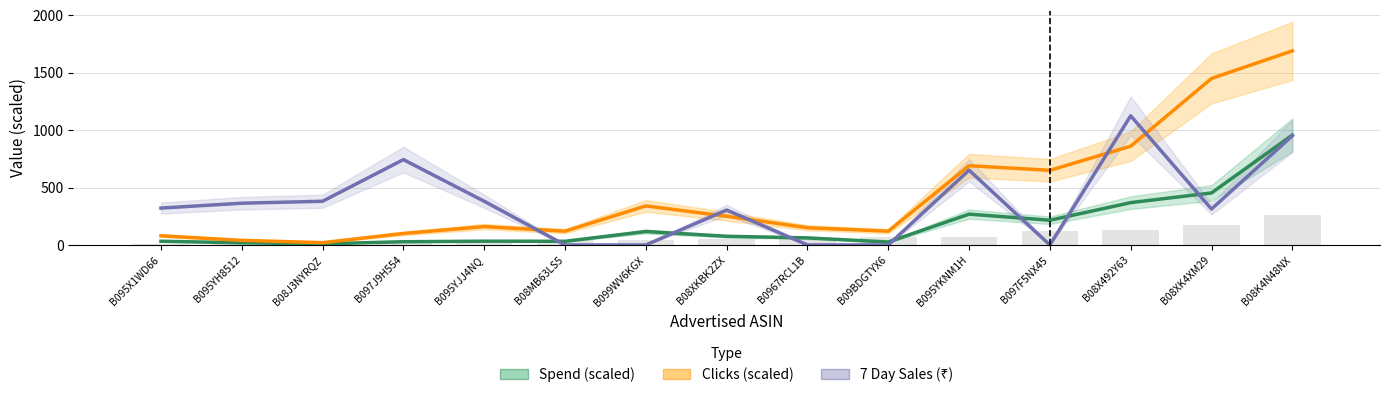

Between B08MB63LS5 and B099WV6KGX, which is larger?

B099WV6KGX